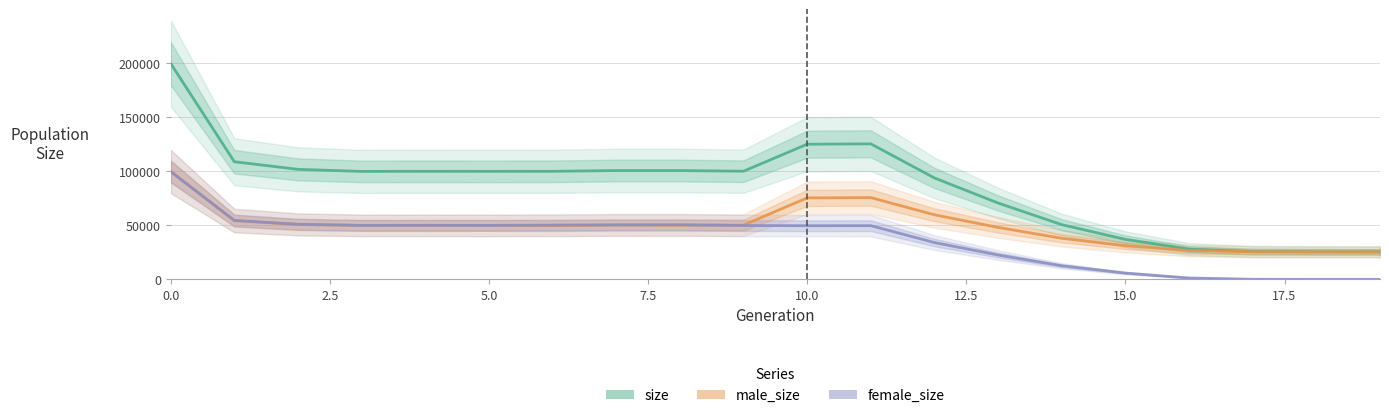

Which has a higher value, 19 or 5.0?

5.0